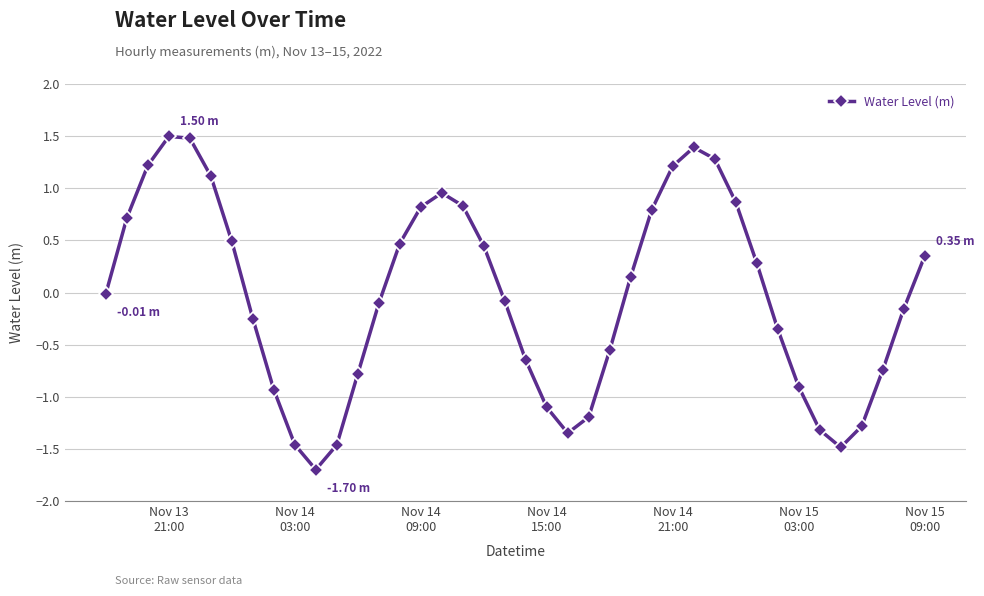

What is the difference between the maximum and second lowest values?

3.0